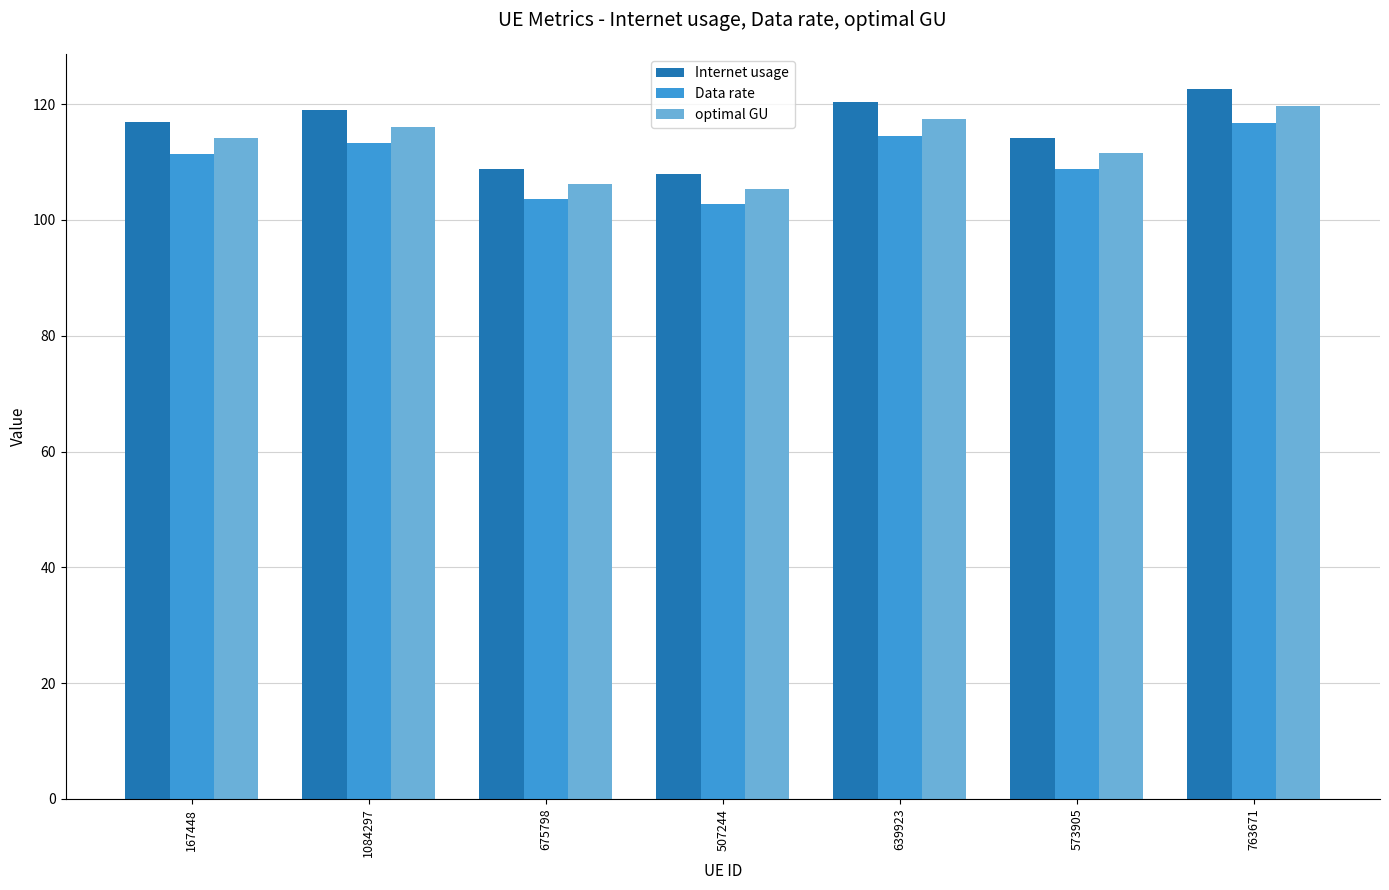

What is the difference between the highest and lowest values at 675798?

5.2